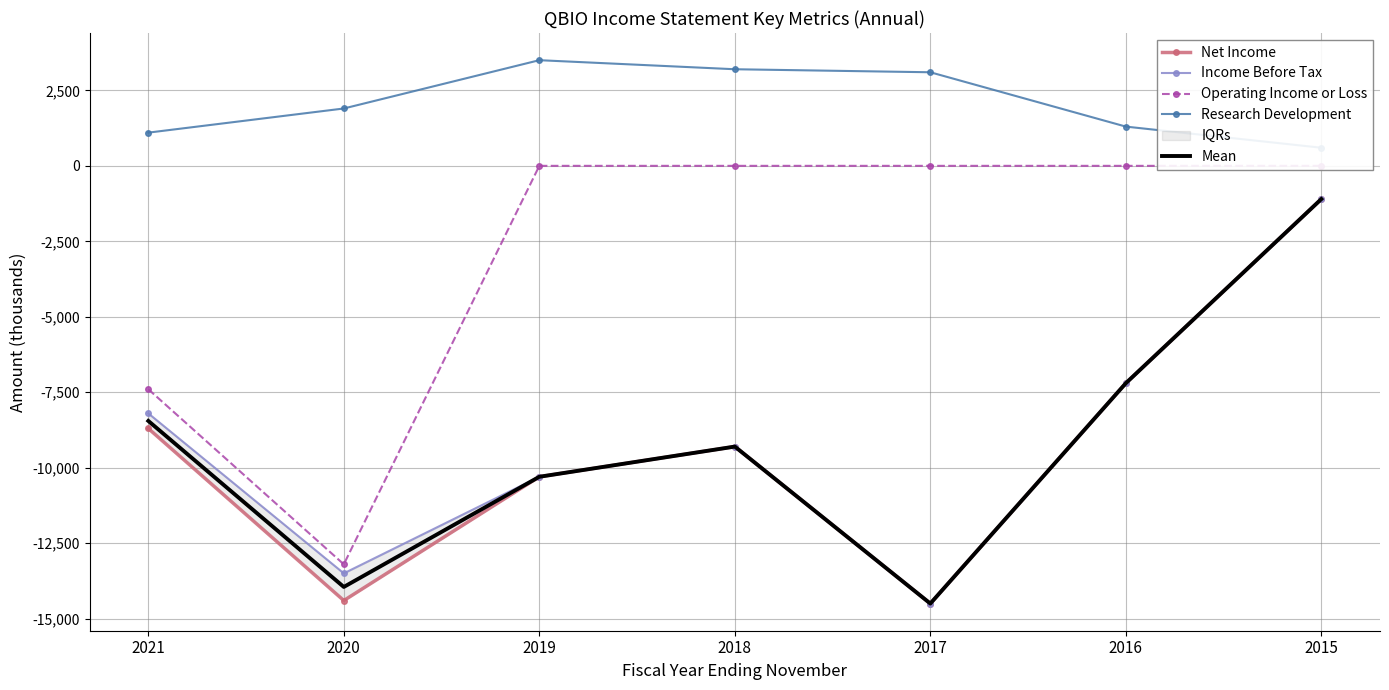

Rank the series by their maximum value, from highest to lowest.

Research Development, Operating Income or Loss, Net Income, Income Before Tax, Mean